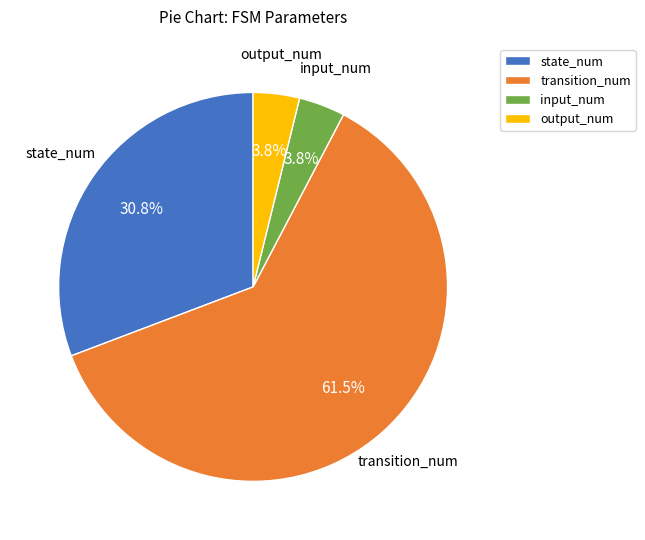

Which category has the biggest portion of the pie?

transition_num